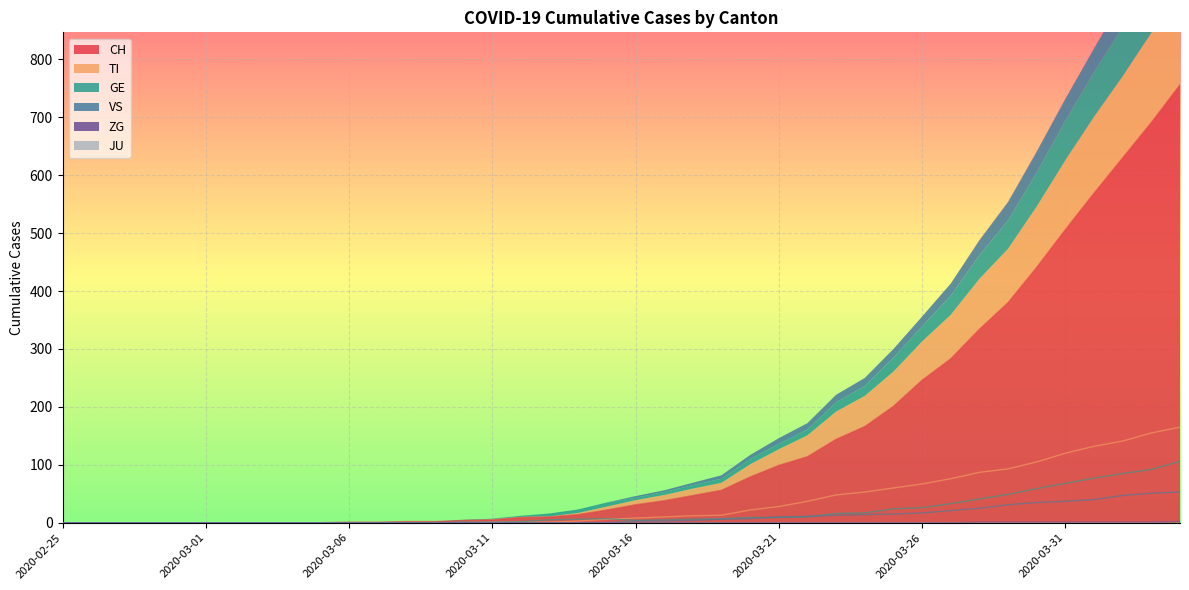

What is the label of the 7th point from the right?

2020-03-29